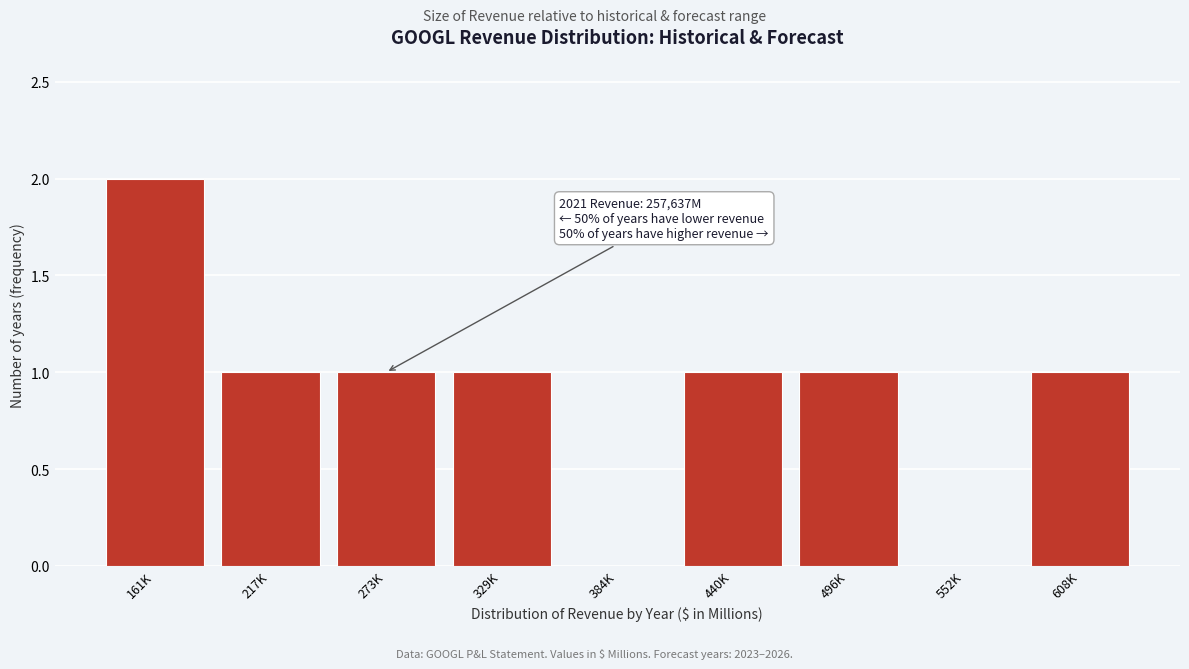

Reading left to right, extract all data points from this chart.

161K=2	217K=1	273K=1	329K=1	384K=0	440K=1	496K=1	552K=0	608K=1